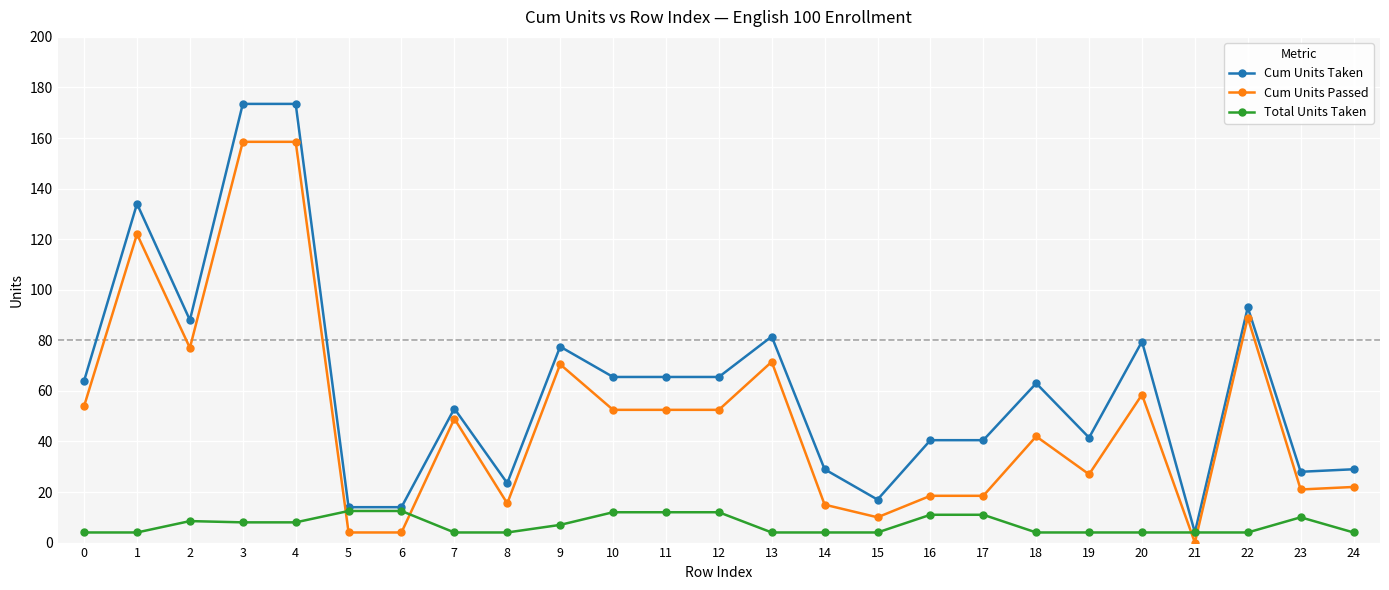

At how many categories does at least one series exceed 92?

4